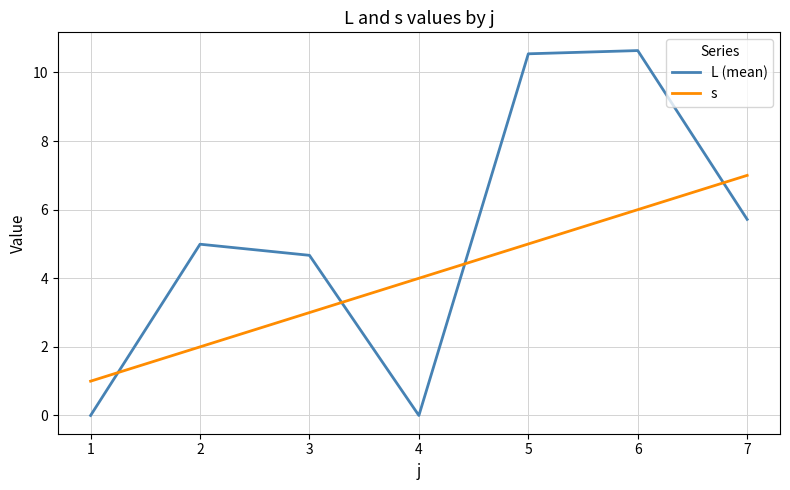

How many lines are shown in the chart?

2